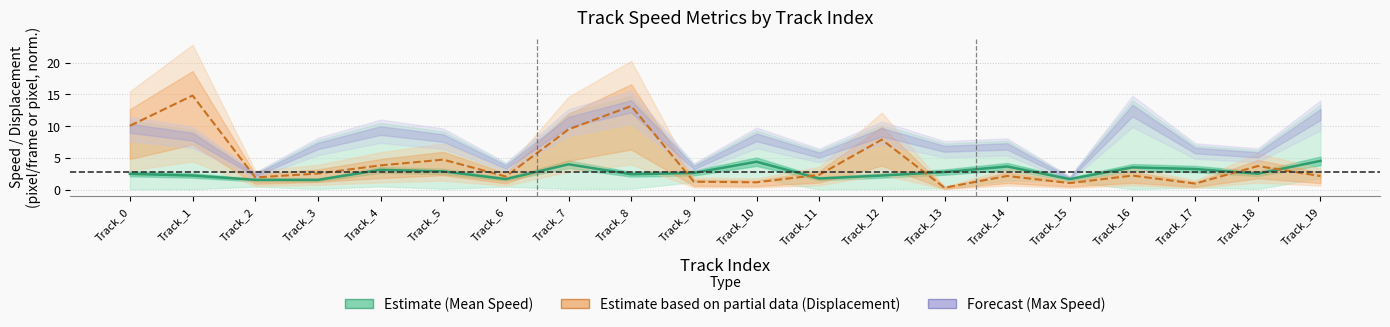

How many data points in Displacement (norm) are less than 2?

6